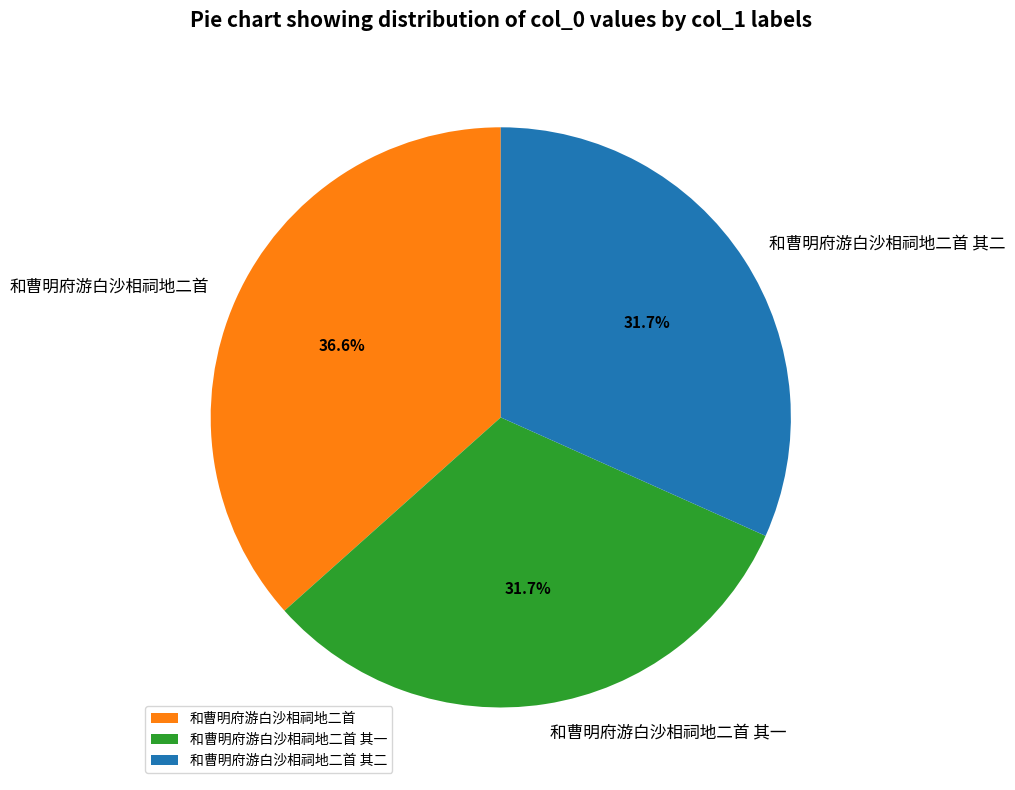

Is the sum of 和曹明府游白沙相祠地二首 其一 and 和曹明府游白沙相祠地二首 greater than half?

Yes